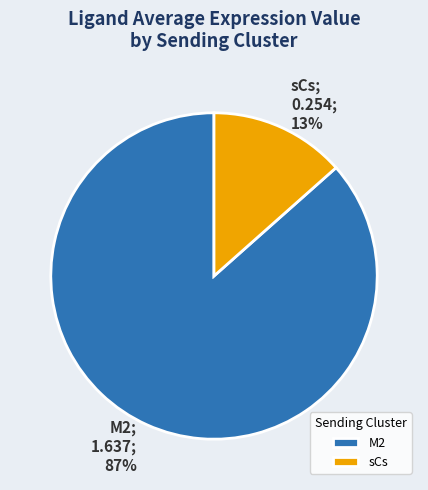

To the nearest percent, what is the combined percentage of M2 and sCs?

100%